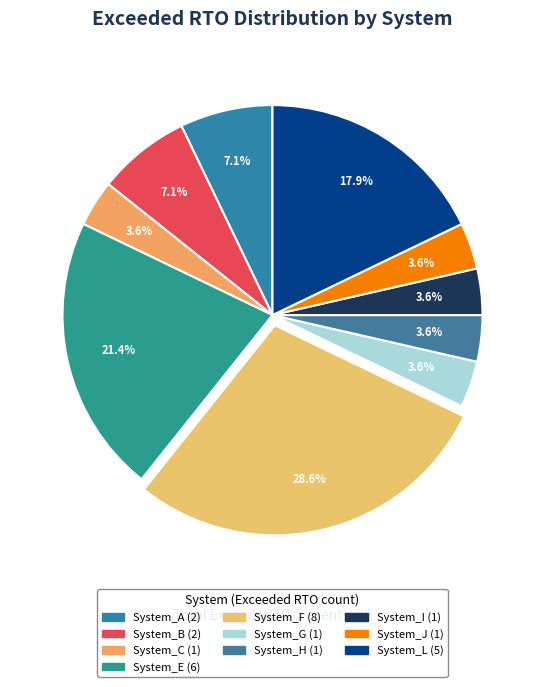

How many slices are in this pie chart?

10